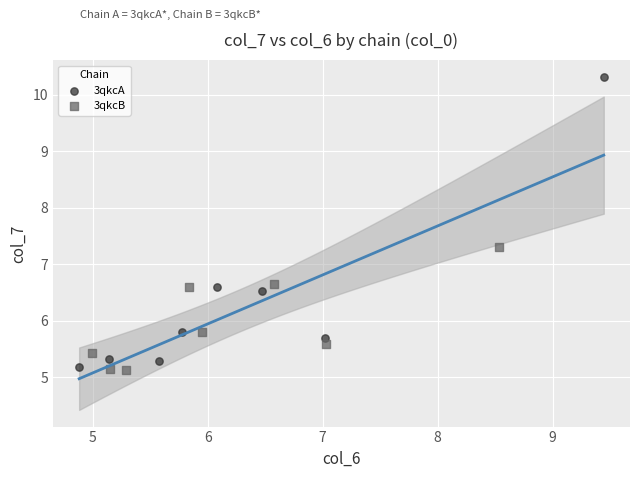

Which series has the largest Y range (max minus min)?

3qkcA